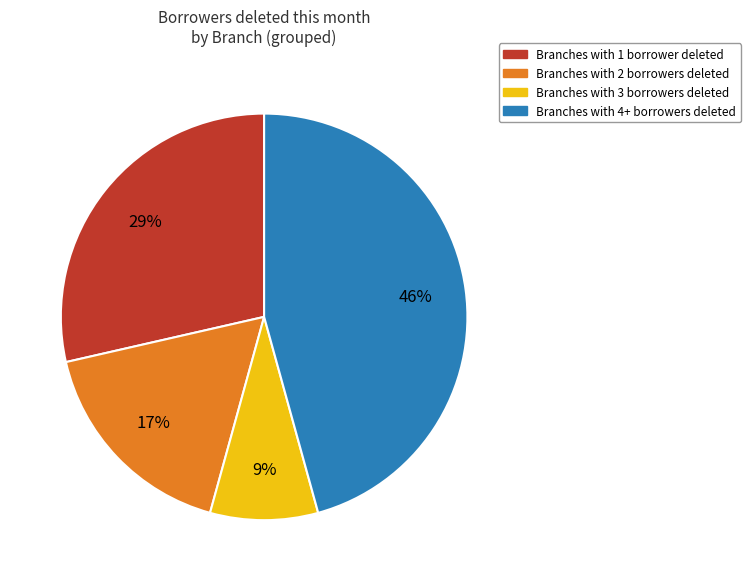

Does any single category account for the majority?

No